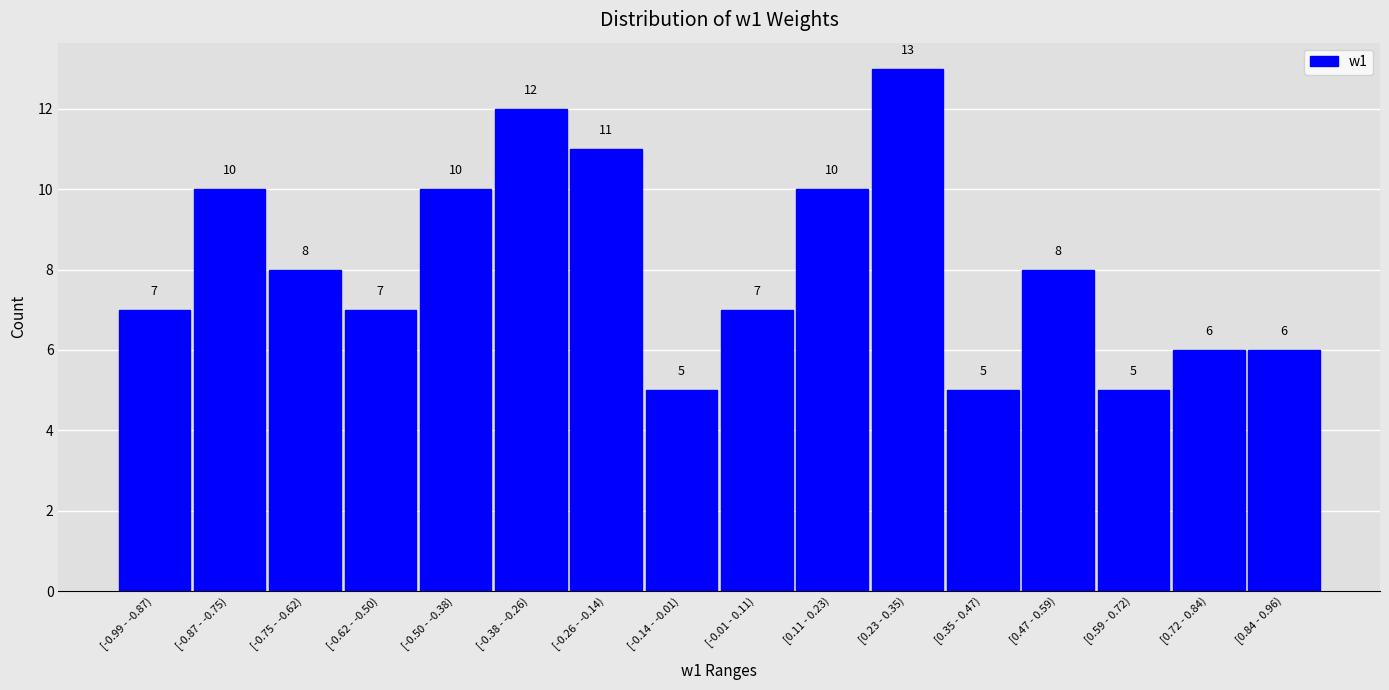

Reading right to left, list all the values displayed in this chart.

[0.84 - 0.96)=6	[0.72 - 0.84)=6	[0.59 - 0.72)=5	[0.47 - 0.59)=8	[0.35 - 0.47)=5	[0.23 - 0.35)=13	[0.11 - 0.23)=10	[-0.01 - 0.11)=7	[-0.14 - -0.01)=5	[-0.26 - -0.14)=11	[-0.38 - -0.26)=12	[-0.50 - -0.38)=10	[-0.62 - -0.50)=7	[-0.75 - -0.62)=8	[-0.87 - -0.75)=10	[-0.99 - -0.87)=7